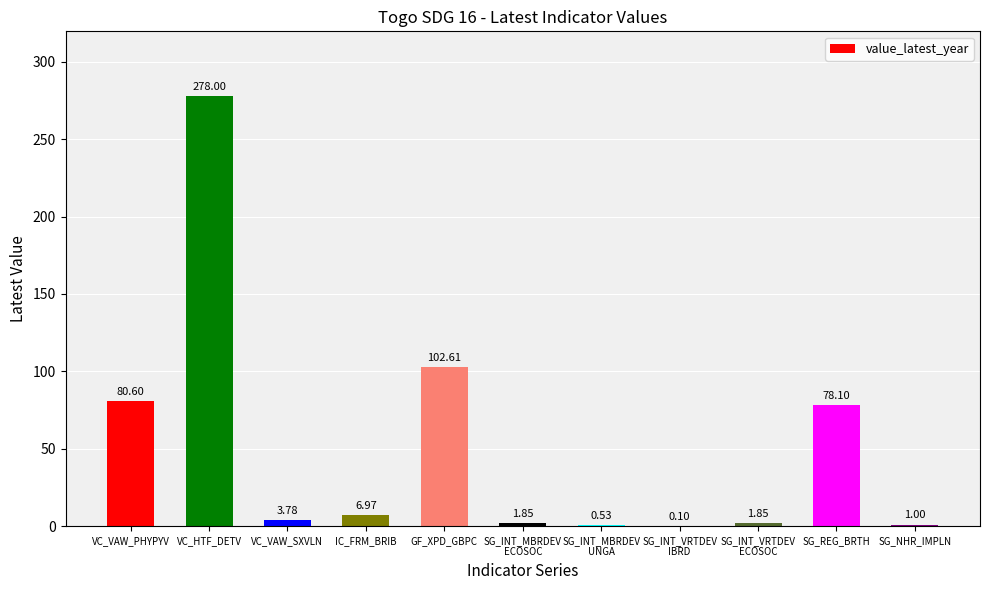

Is it true that the value at SG_NHR_IMPLN is 1.0?

True